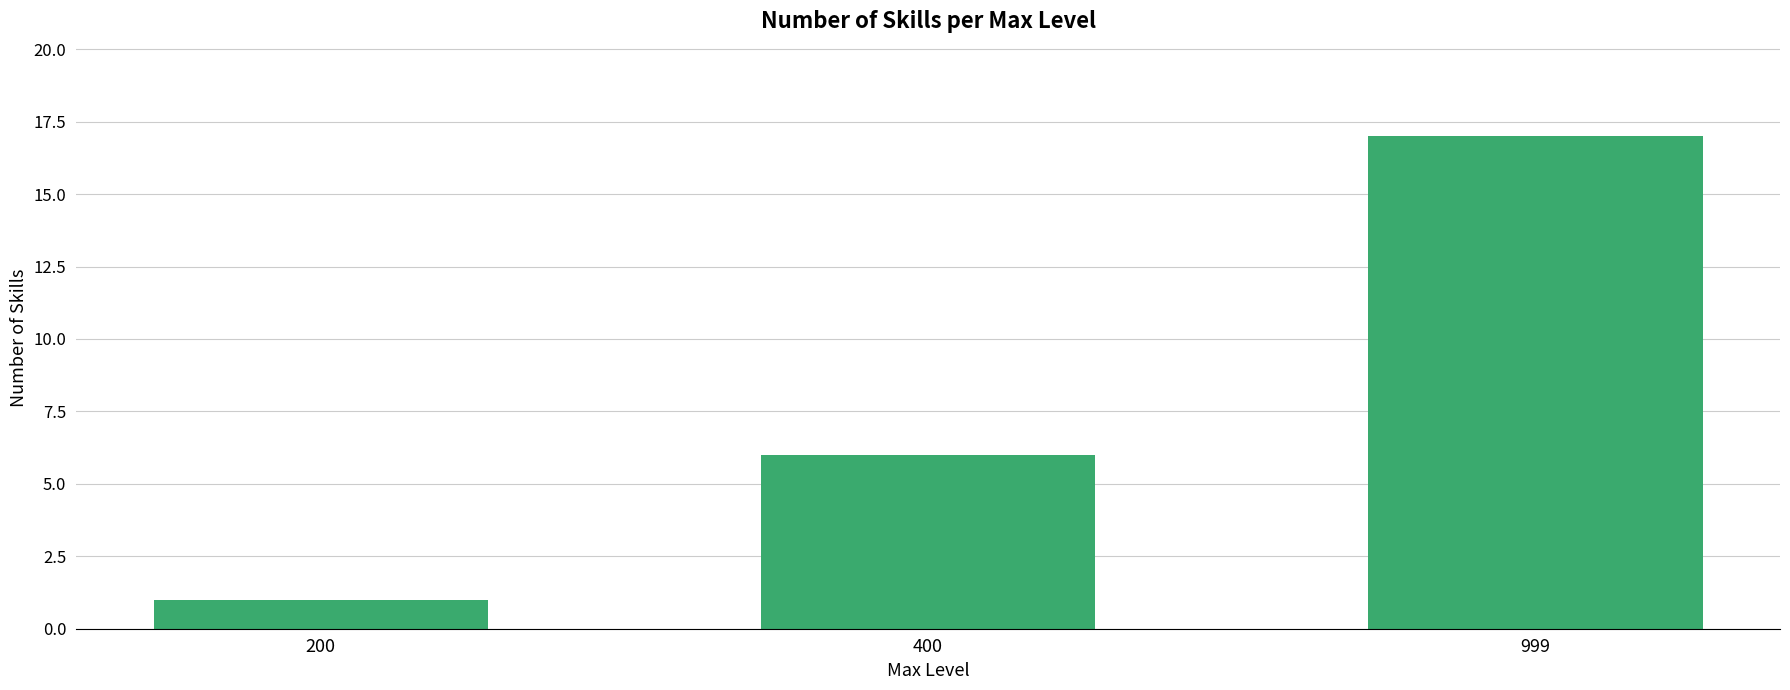

Which label corresponds to the smallest value in the chart?

200